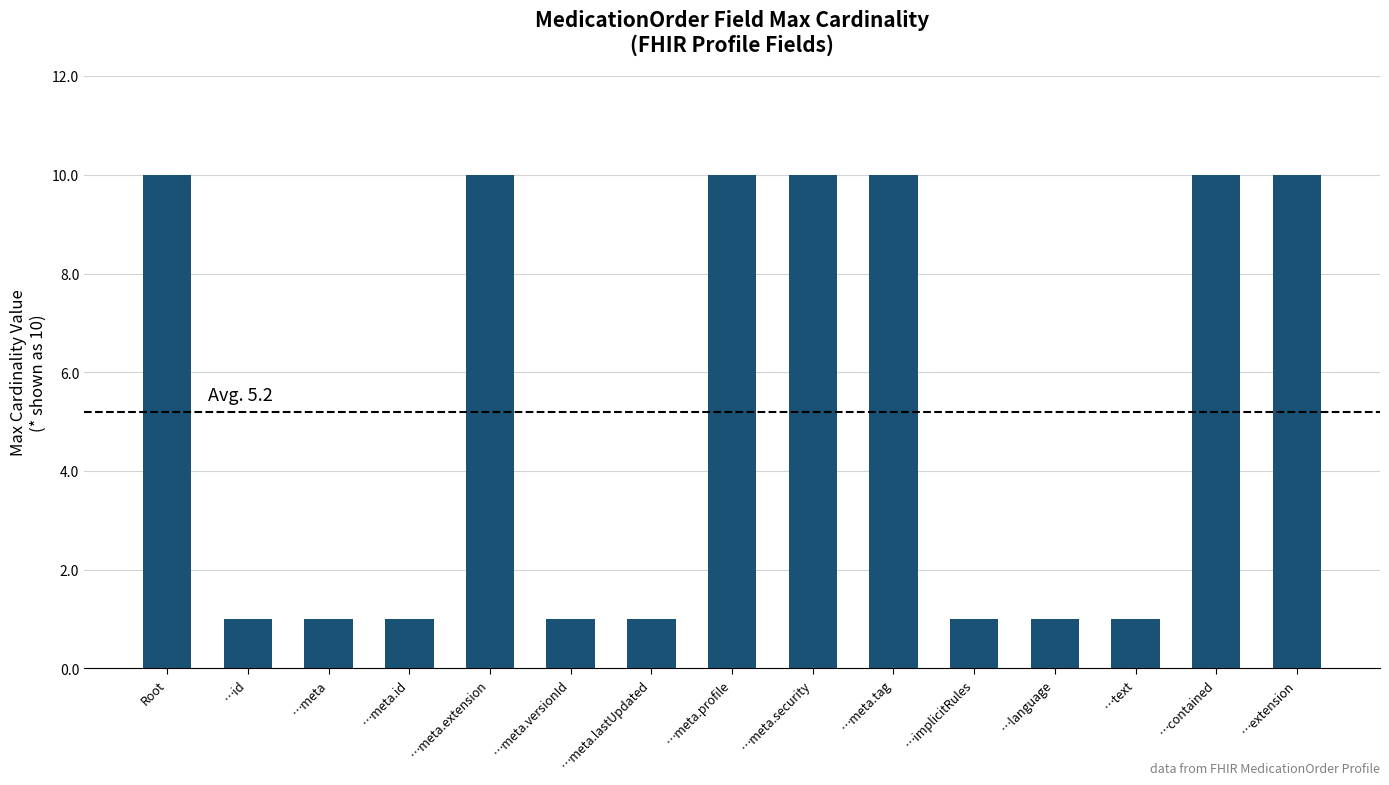

How many bars are there in total?

15